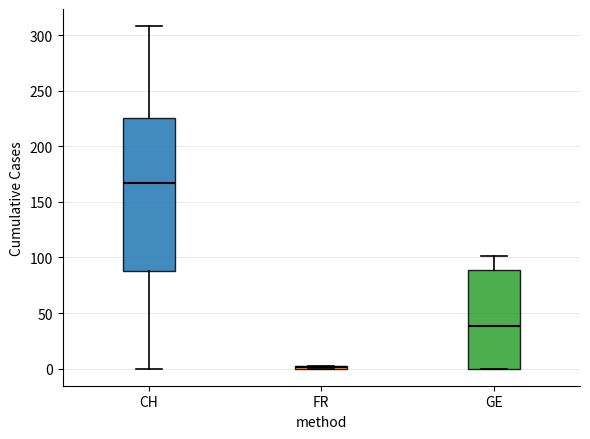

Reading left to right, read every box against the y-axis: the position of its median line, the range the box covers, and the ends of its whiskers. The values are not printed on the chart, so give them approximately, as read against the axis.

CH: median 165, box 90 to 225, whiskers 0 to 310
FR: box collapsed to a line at 0, whiskers 0 to 0
GE: median 40, box 0 to 90, whiskers 0 to 100